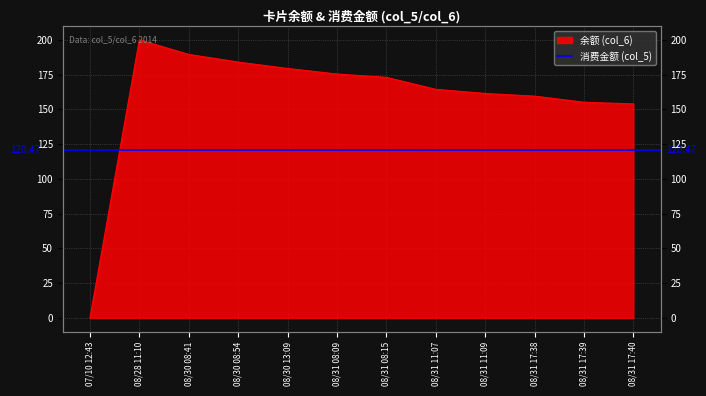

Which category has the lowest value across all series?

07/10 12:43